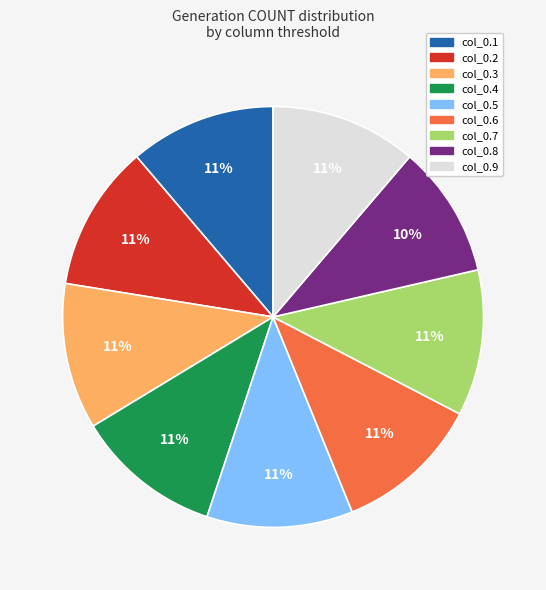

Is there any slice that represents more than half of the pie?

No